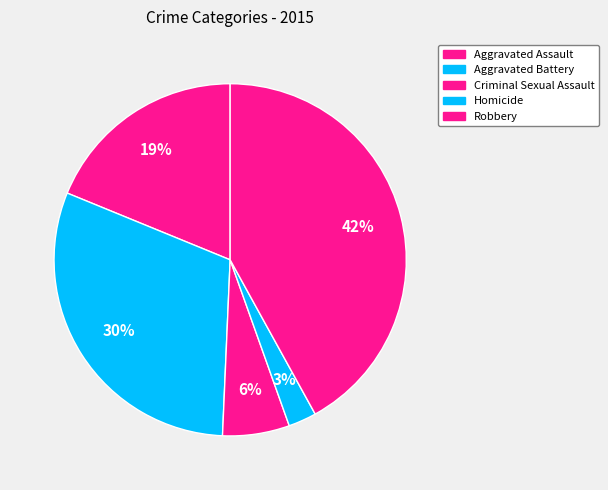

To the nearest percent, what is the average slice percentage?

20%